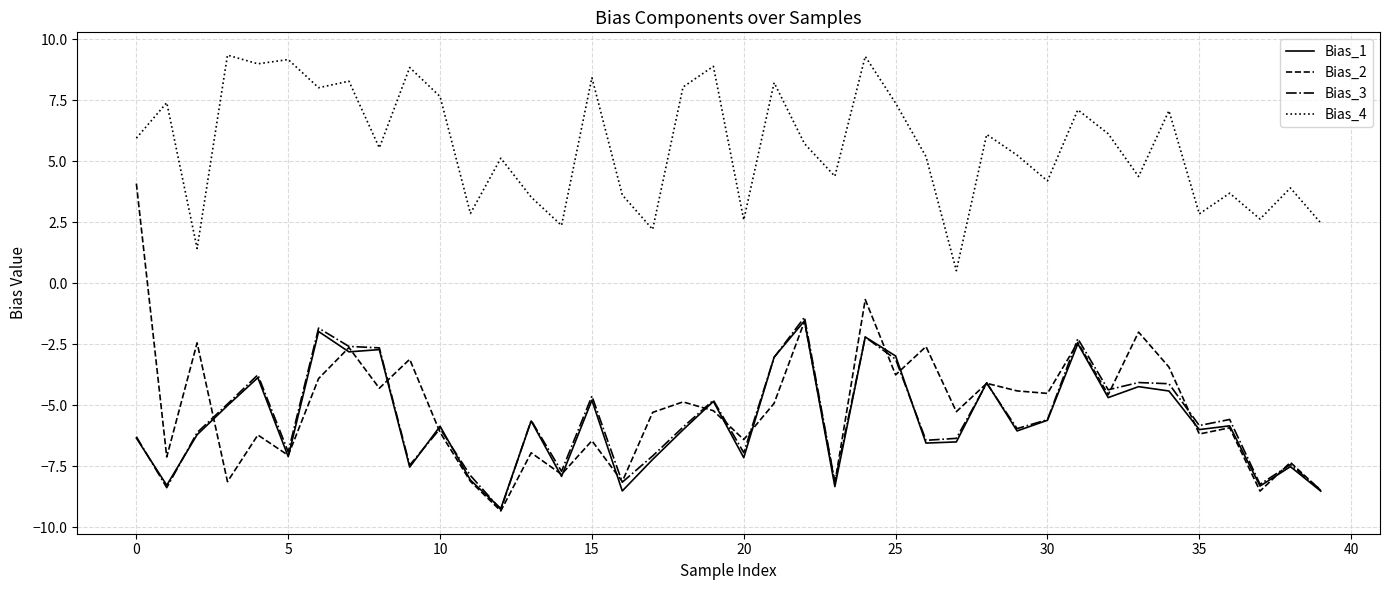

What is the minimum value shown in the chart?

-9.3